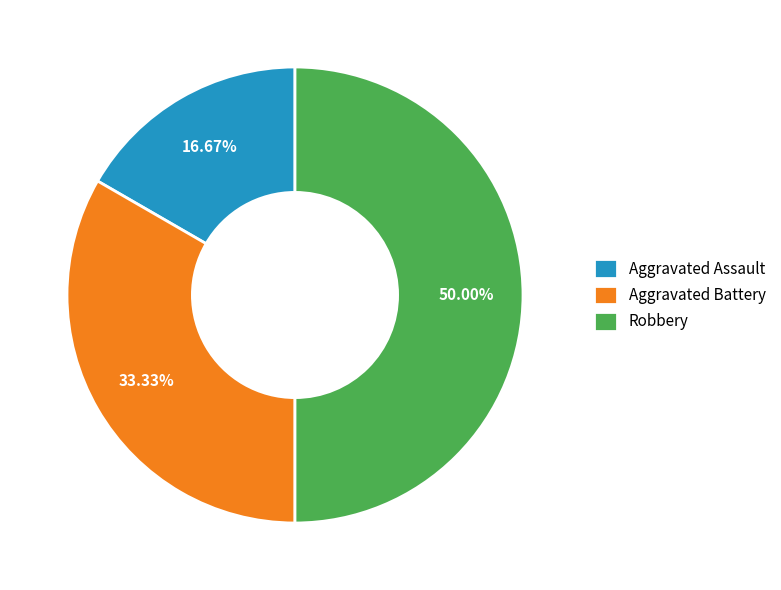

What is the ratio of the value at Robbery to the value at Aggravated Assault?

3.0